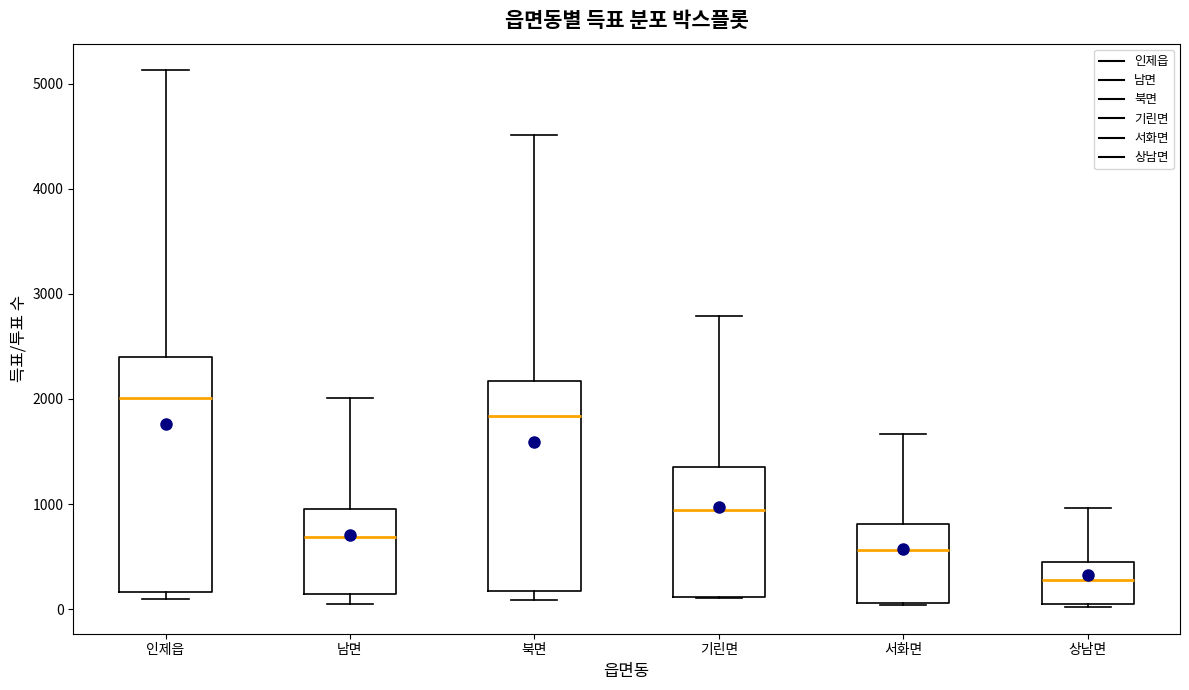

Which box has the lowest median line?

상남면